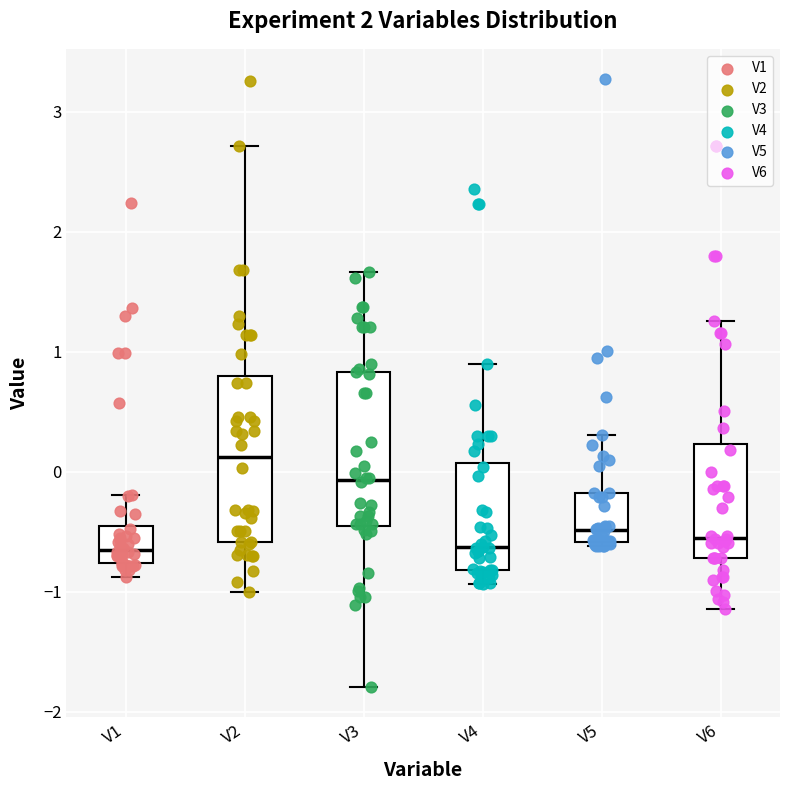

Reading left to right, read every box against the y-axis: the position of its median line, the range the box covers, and the ends of its whiskers. The values are not printed on the chart, so give them approximately, as read against the axis.

V1: median -0.6, box -0.8 to -0.4, whiskers -0.9 to -0.2
V2: median 0.1, box -0.6 to 0.8, whiskers -1.0 to 2.7
V3: median -0.1, box -0.5 to 0.8, whiskers -1.8 to 1.7
V4: median -0.6, box -0.8 to 0.1, whiskers -0.9 to 0.9
V5: median -0.5, box -0.6 to -0.2, whiskers -0.6 to 0.3
V6: median -0.5, box -0.7 to 0.2, whiskers -1.1 to 1.3